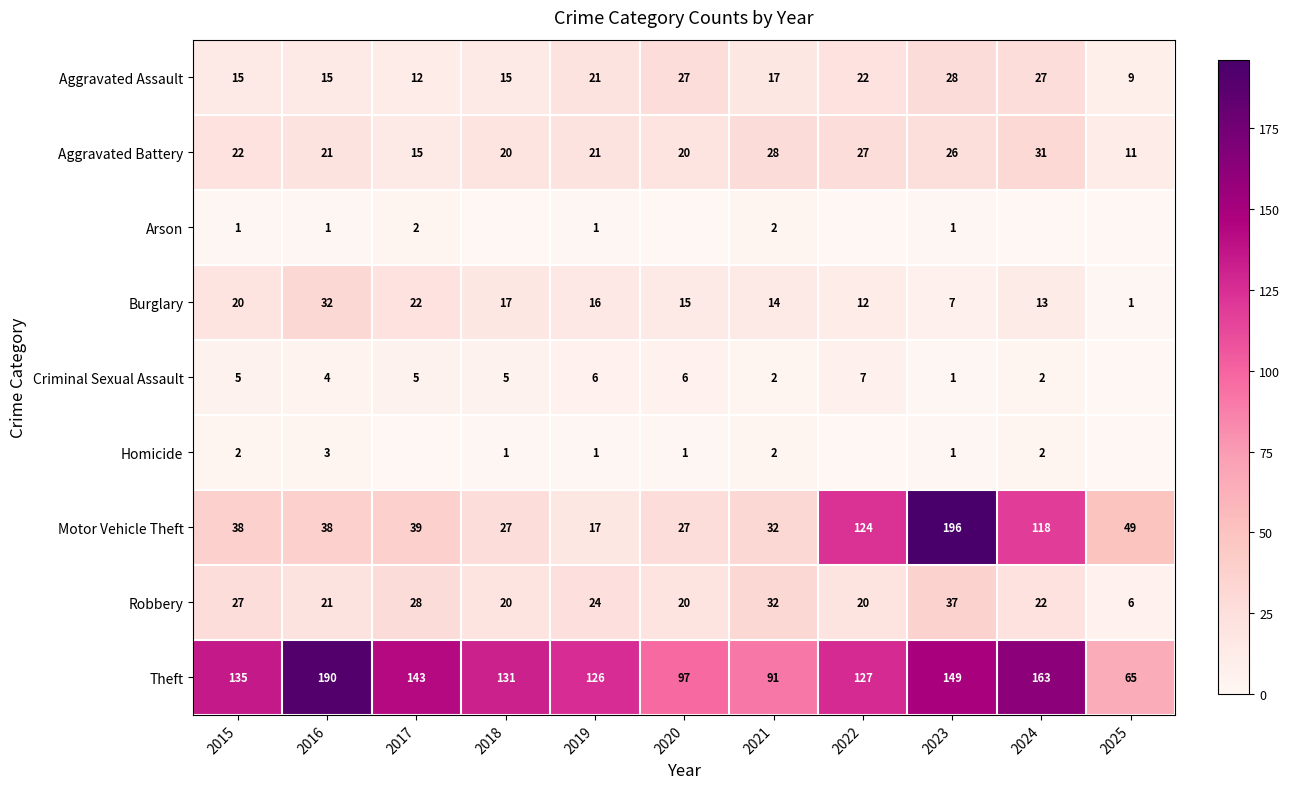

What is the spread (max minus min) of values at 2023?

195